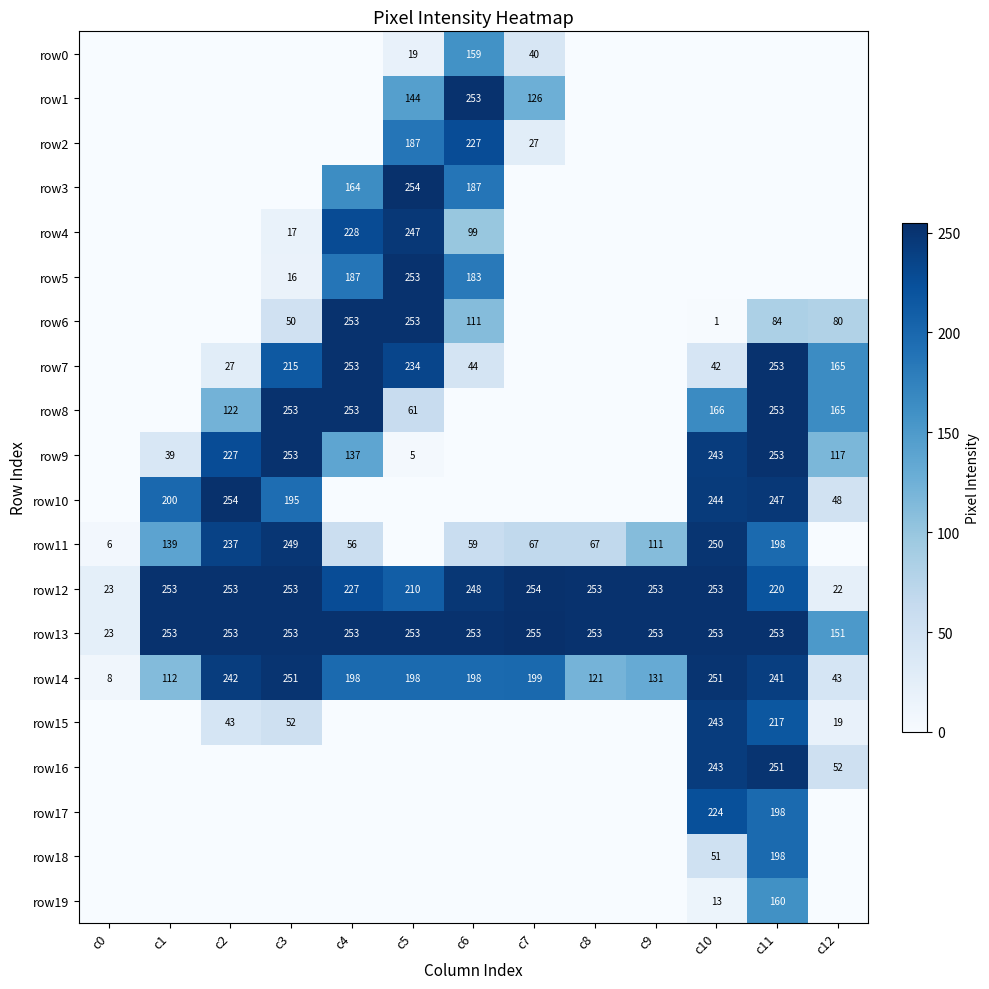

The value of row11 at c8 is 105. True or false?

False